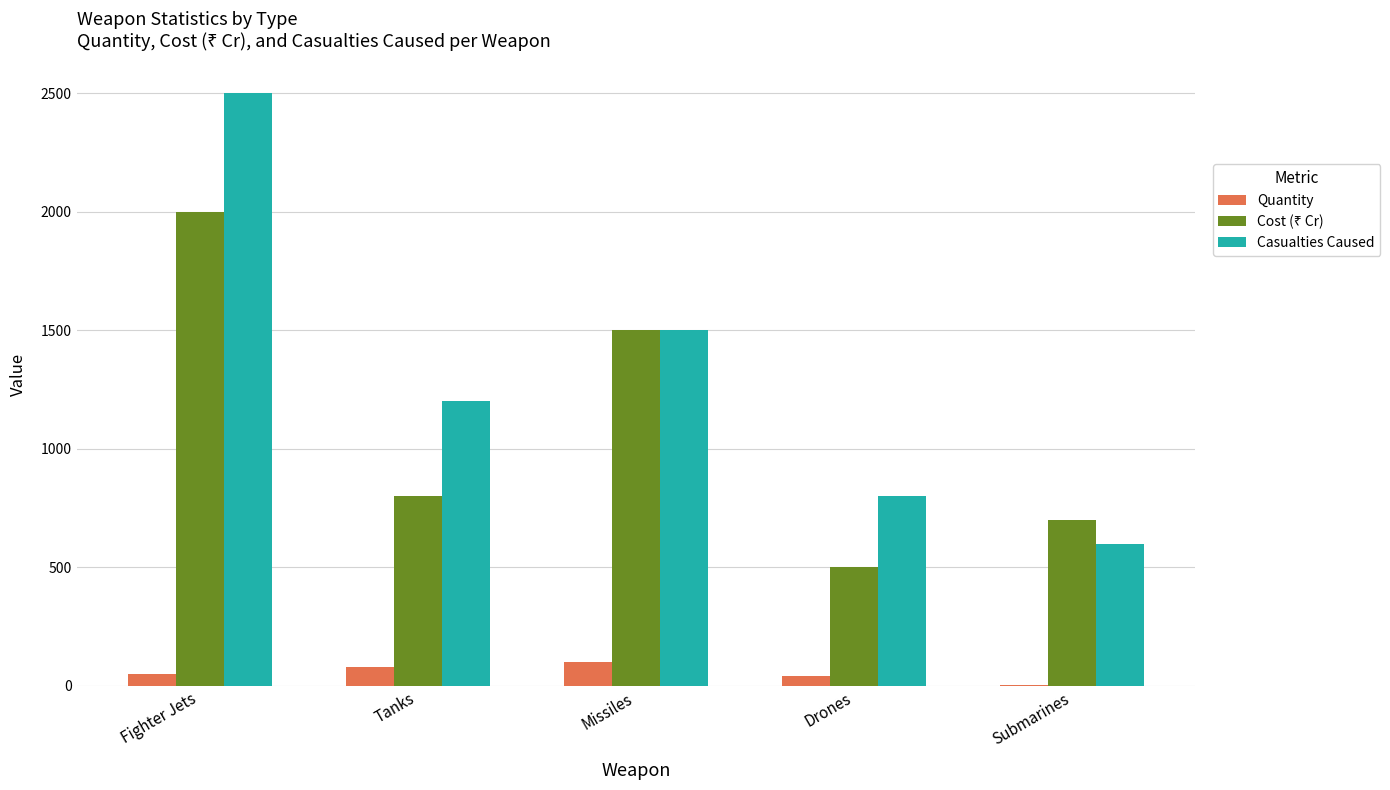

Which series changed the most between Fighter Jets and Tanks?

Casualties Caused